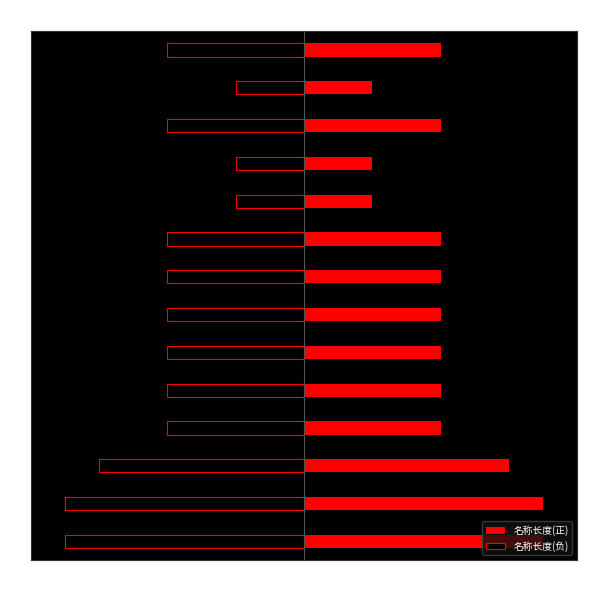

What is the sum of the 名称长度(负) values at 5 and 2?

-4